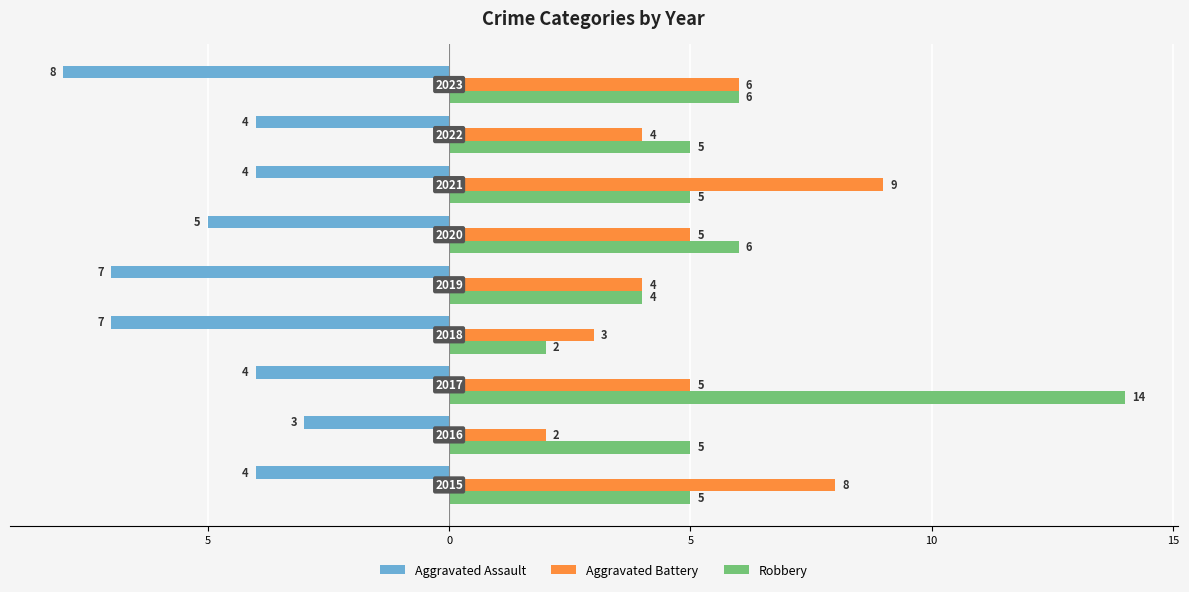

What are all the series names shown in the legend?

Aggravated Assault, Aggravated Battery, Robbery